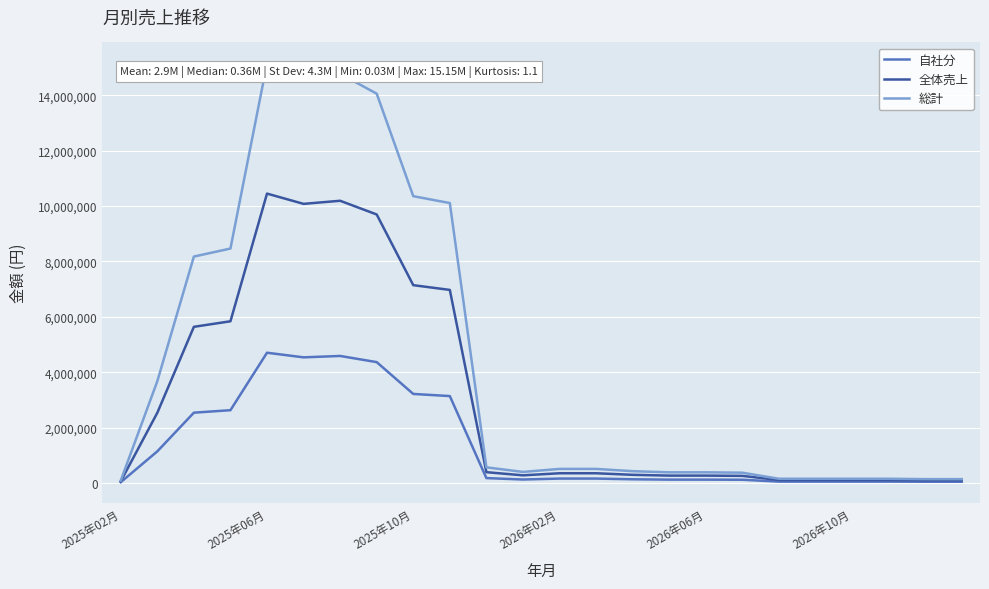

What is the highest value of the 全体売上 series?

10448565